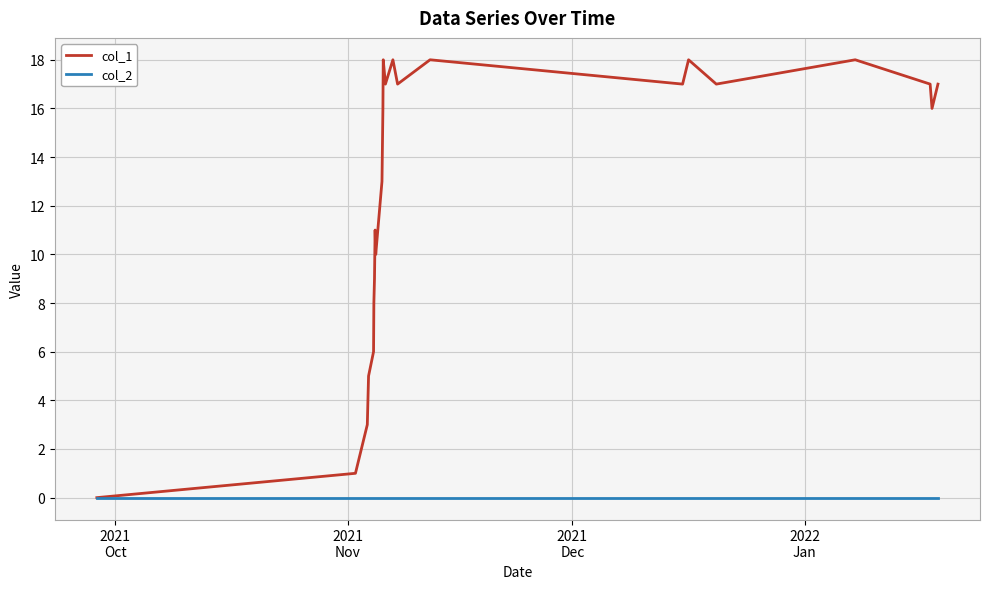

List the series in order of their overall mean, highest first.

col_1, col_2